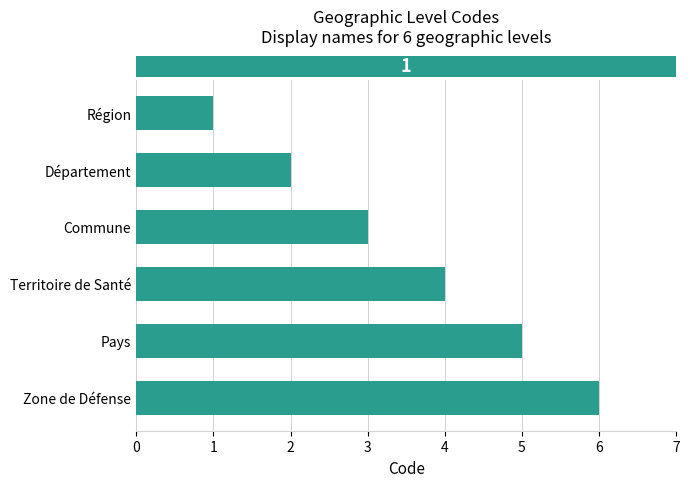

What is the change in value from Région to Département?

+1